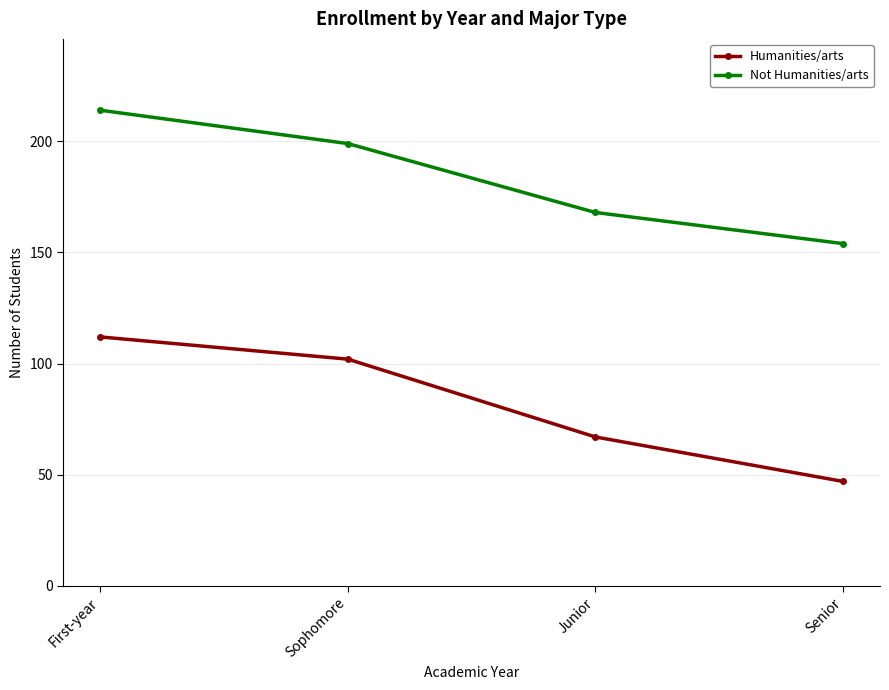

True or false: Not Humanities/arts has a value of 252 at Senior.

False